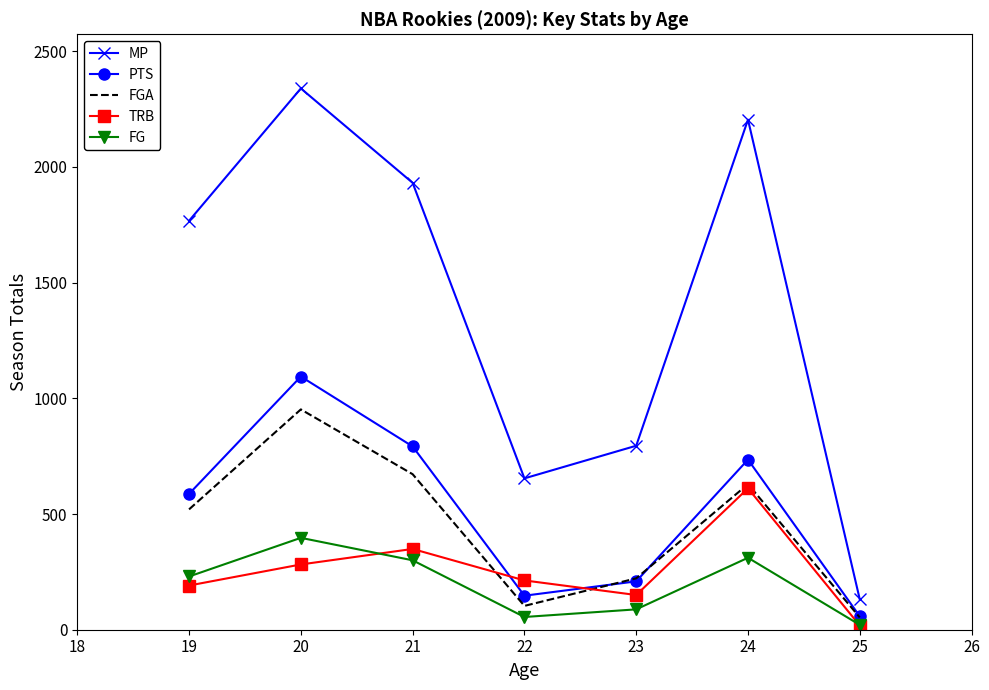

Between 19 and 24, which series saw the biggest shift?

MP